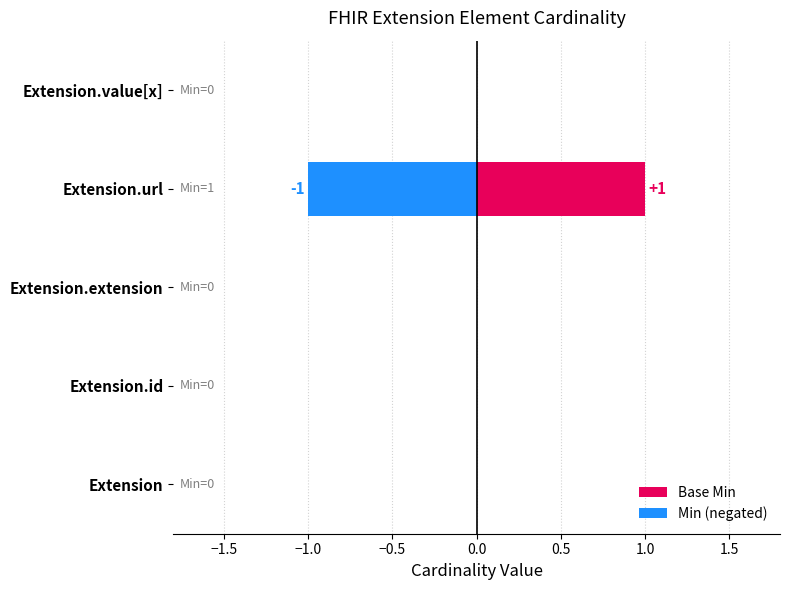

The value of Base Min at Extension is 1. True or false?

False